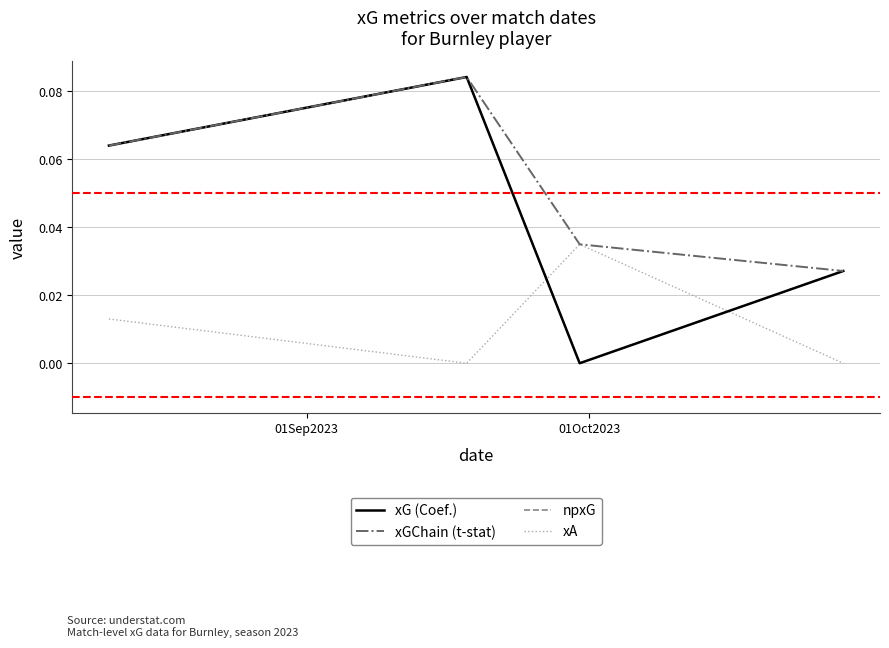

Does the chart have visible grid lines?

Yes